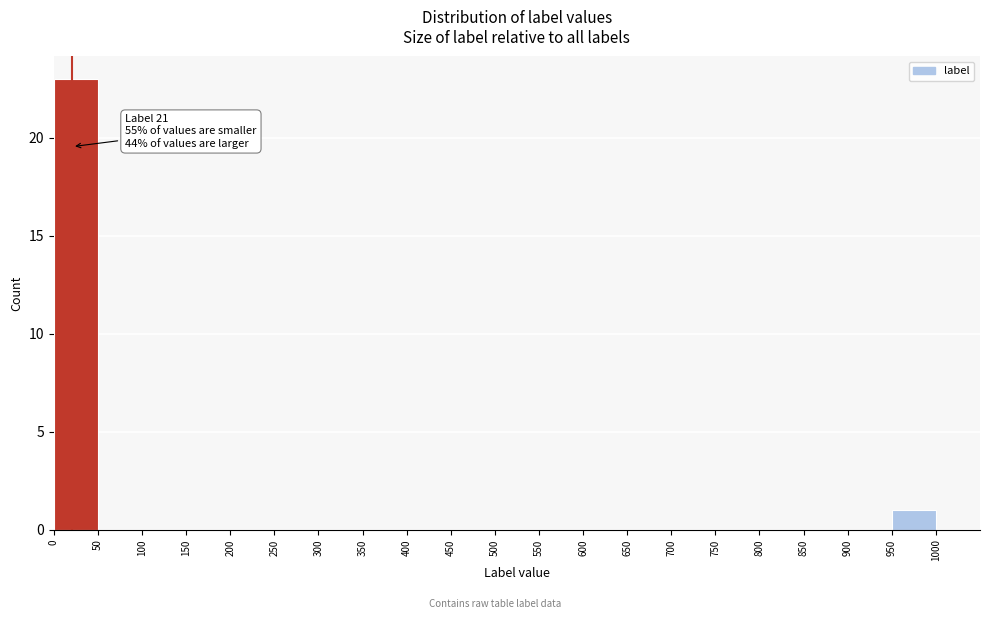

Which range on the x-axis has the tallest bar?

0 to 50